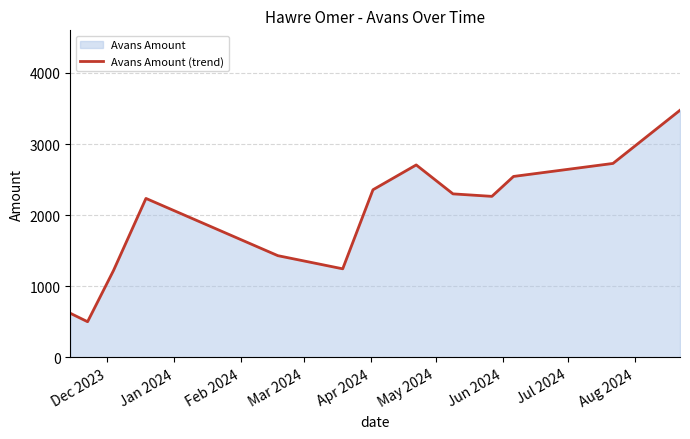

What is the difference between the maximum and minimum values?

2974